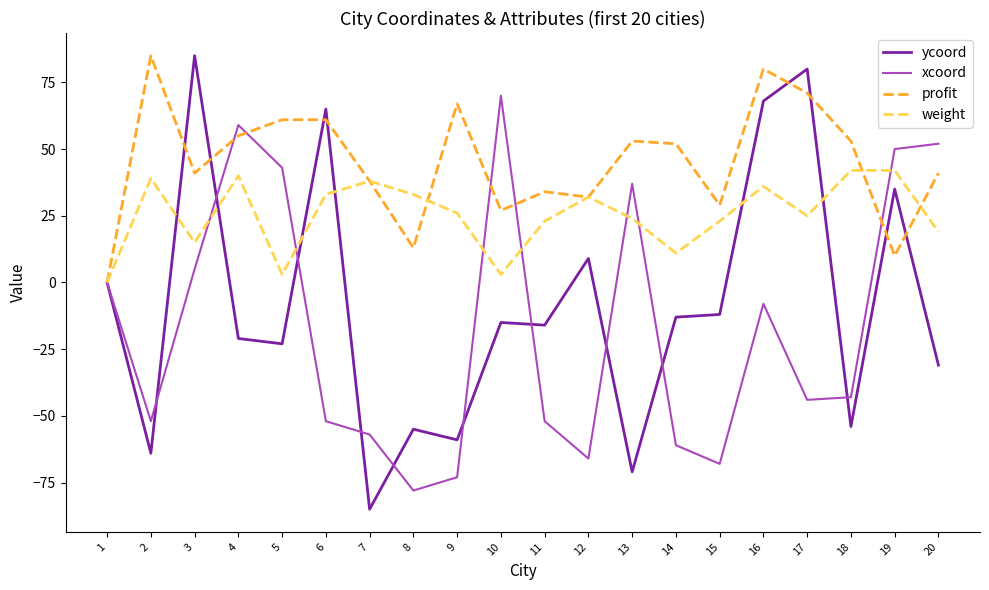

Which series has the largest range (max minus min)?

ycoord